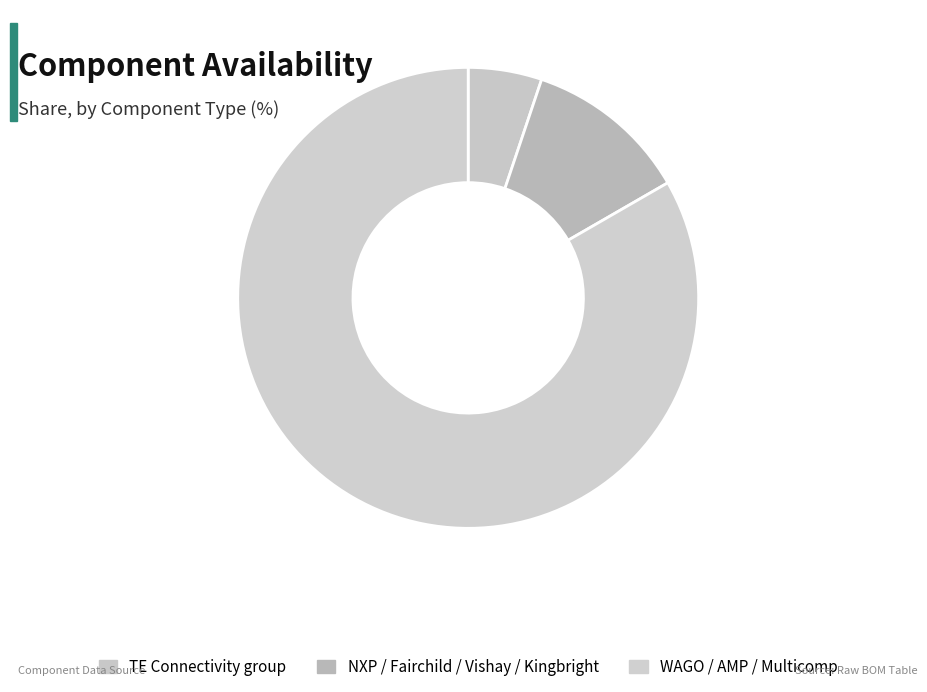

Count the number of slices in the pie.

3